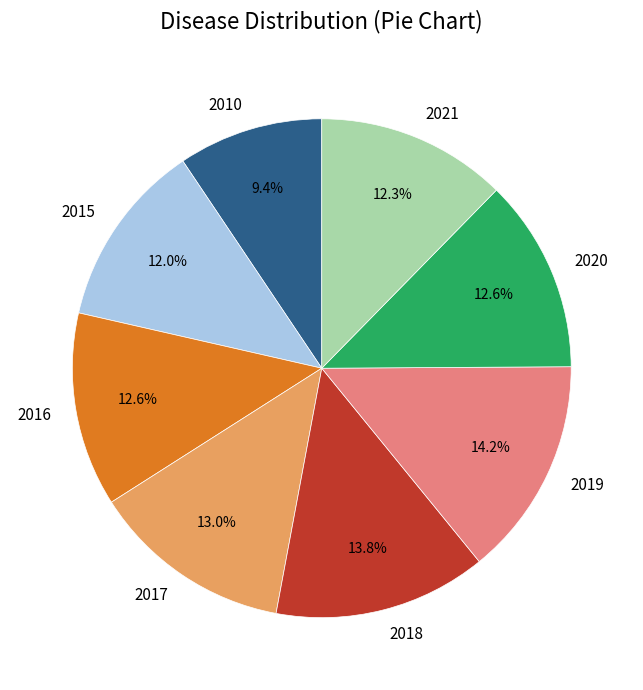

The 2020 slice represents 13% of the pie. True or false?

True